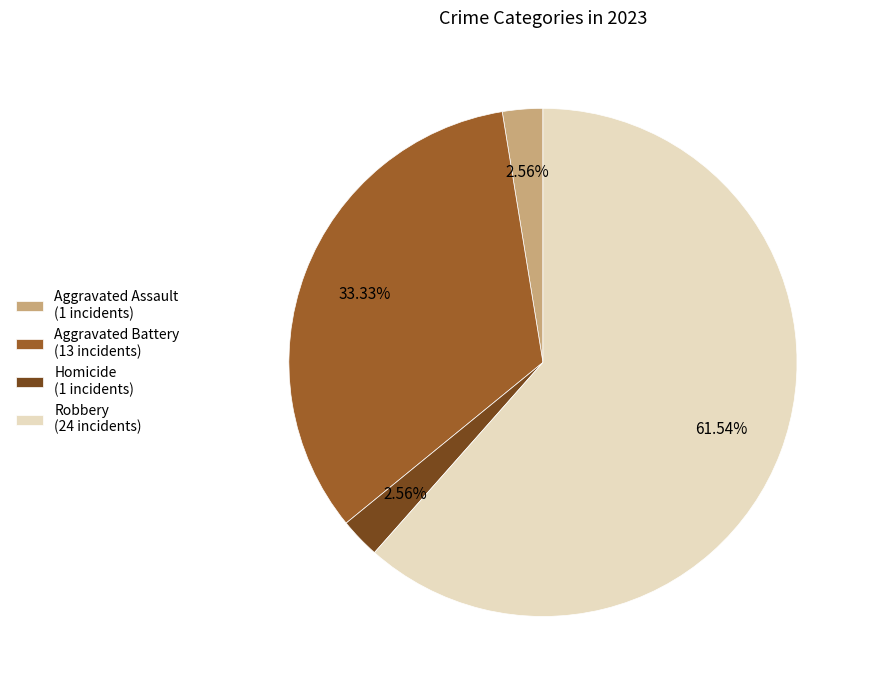

Combined, do Homicide (1 incidents) and Aggravated Battery (13 incidents) account for over 50%?

No